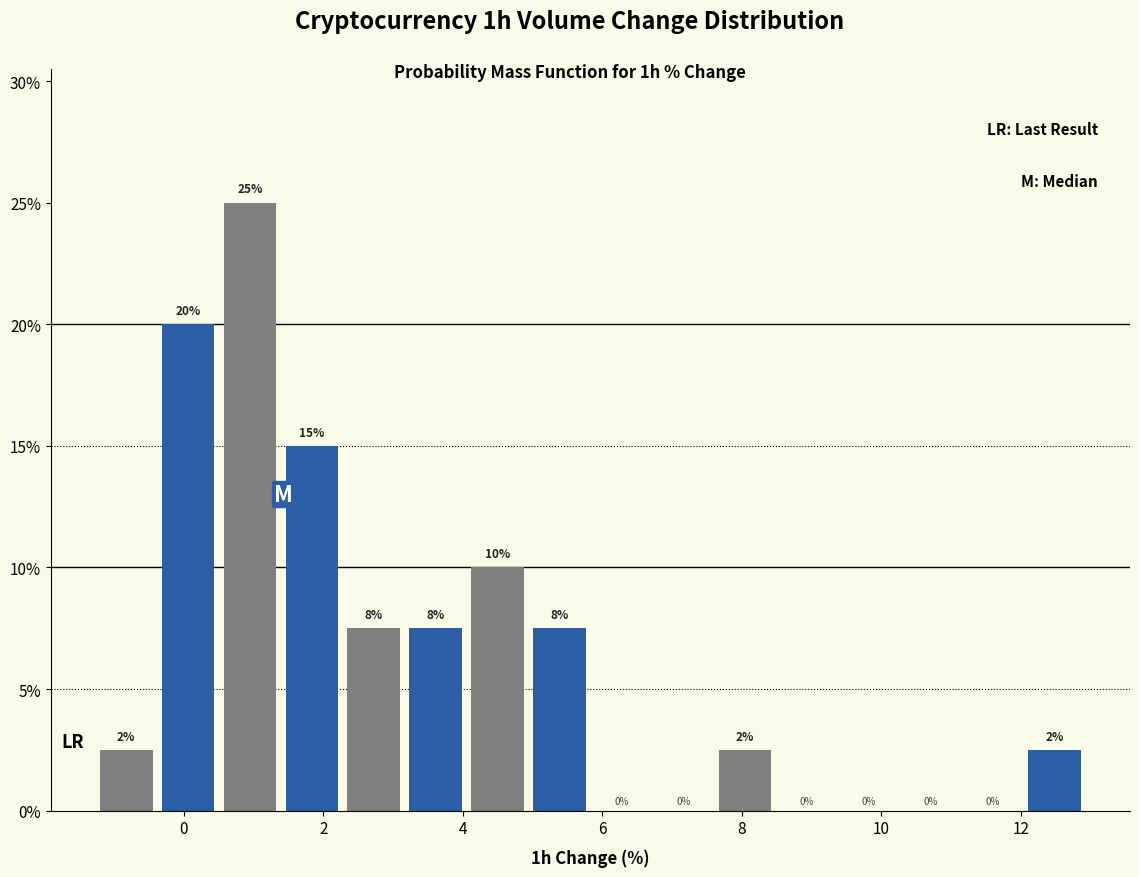

Over which range of the x-axis is the bar tallest?

0.6 to 1.4